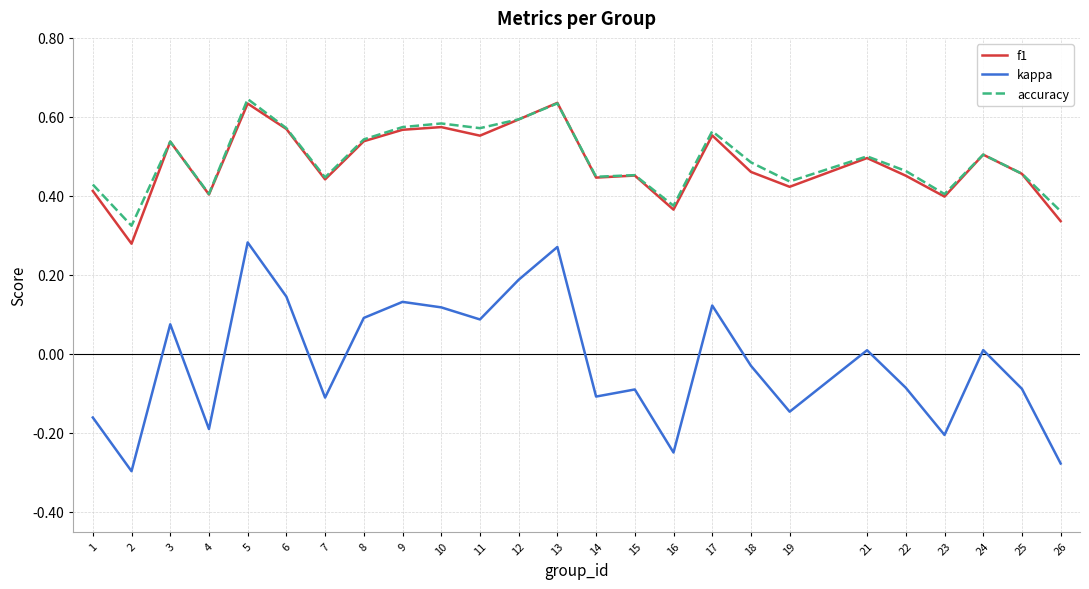

What is the total value across all series at 14?

0.8